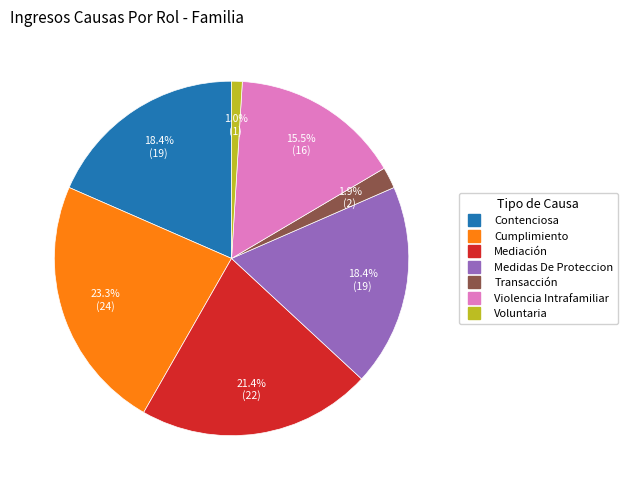

To the nearest percent, what percentage of the pie is Transacción?

2%